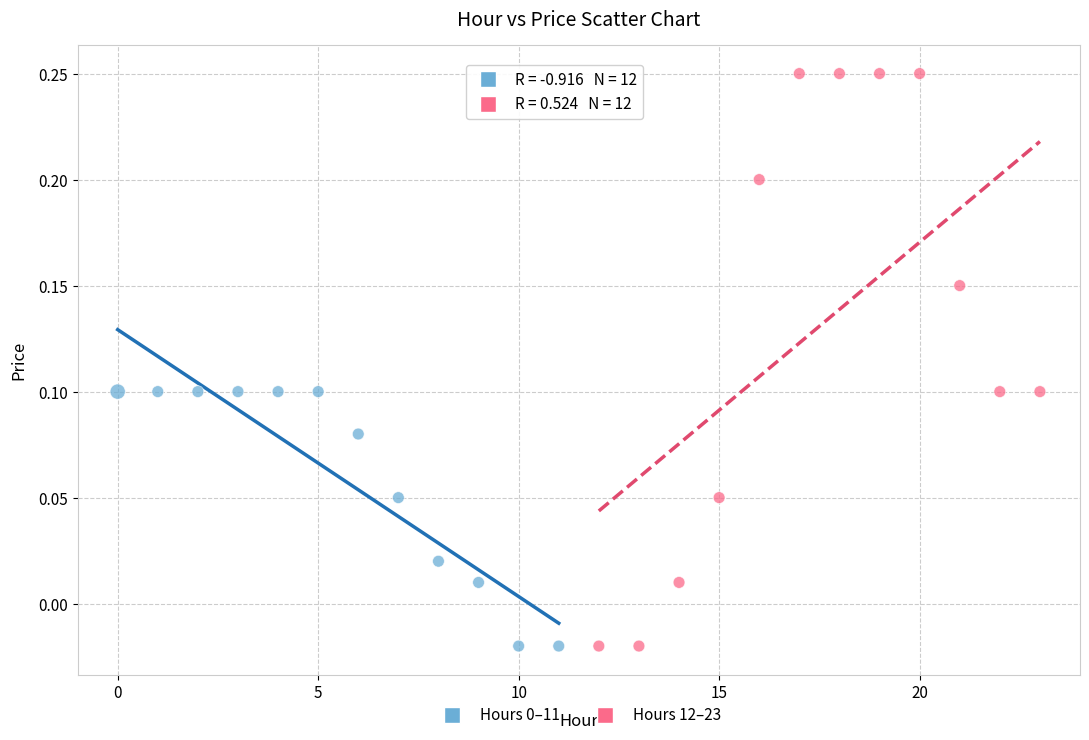

Which series reaches the maximum Y coordinate?

Hours 12–23